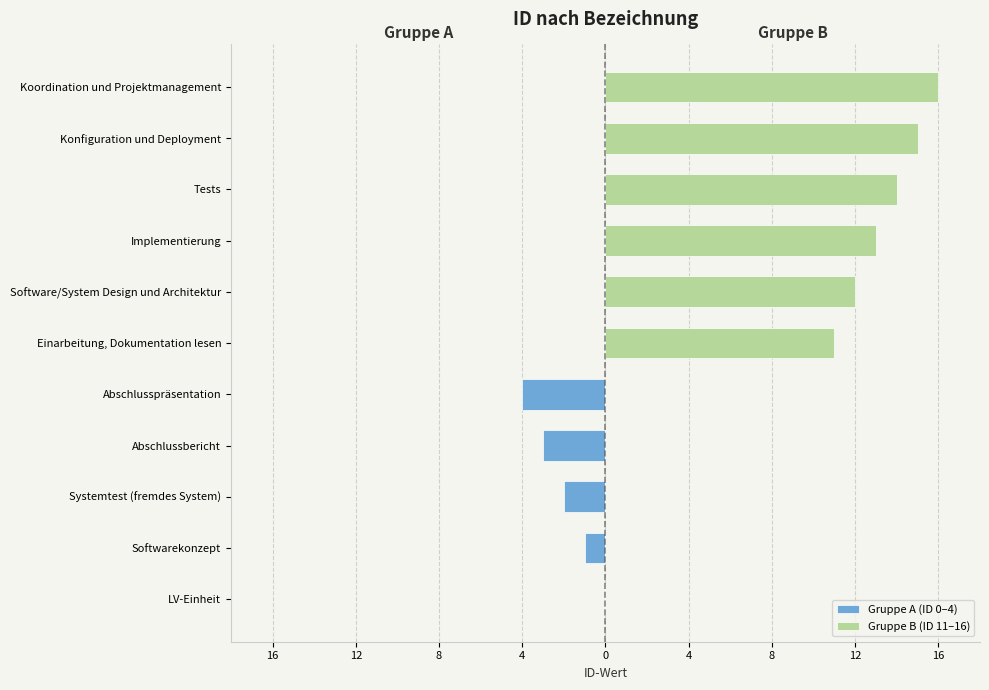

True or false: Gruppe A (ID 0–4) has a value of -2 at Implementierung.

False